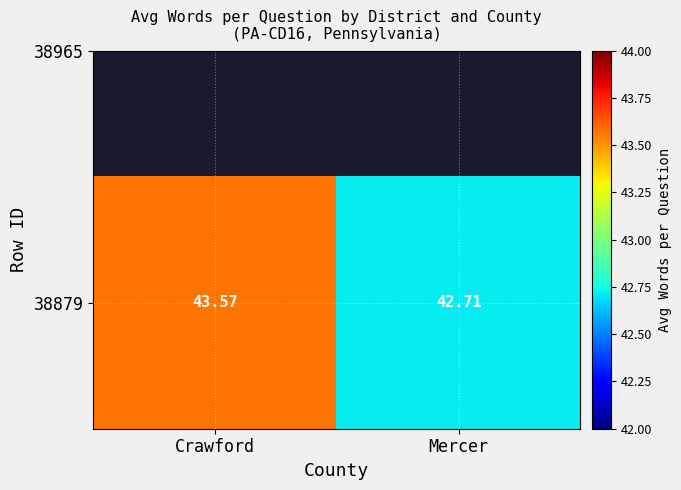

What is the greatest value displayed?

43.6